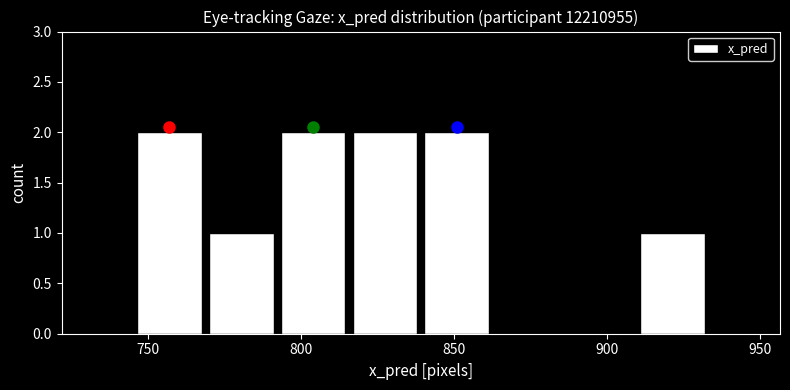

Reading left to right, list every bar in this chart as the range it spans on the x-axis followed by its height. Neither the bar edges nor the heights are printed on the chart, so give them approximately, as read against the axes.

745 to 770: 2
770 to 790: 1
790 to 815: 2
815 to 840: 2
840 to 865: 2
865 to 885: 0
885 to 910: 0
910 to 935: 1